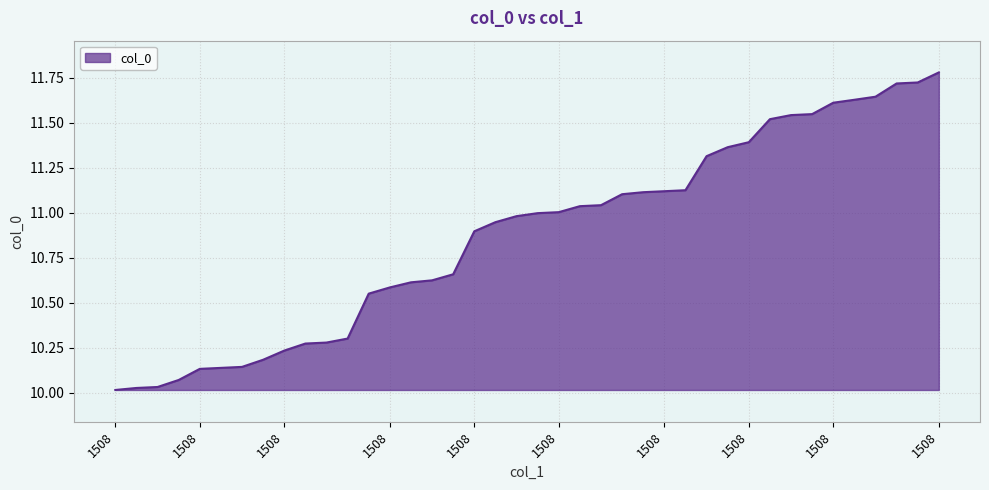

What is the difference between the maximum and minimum values?

1.8